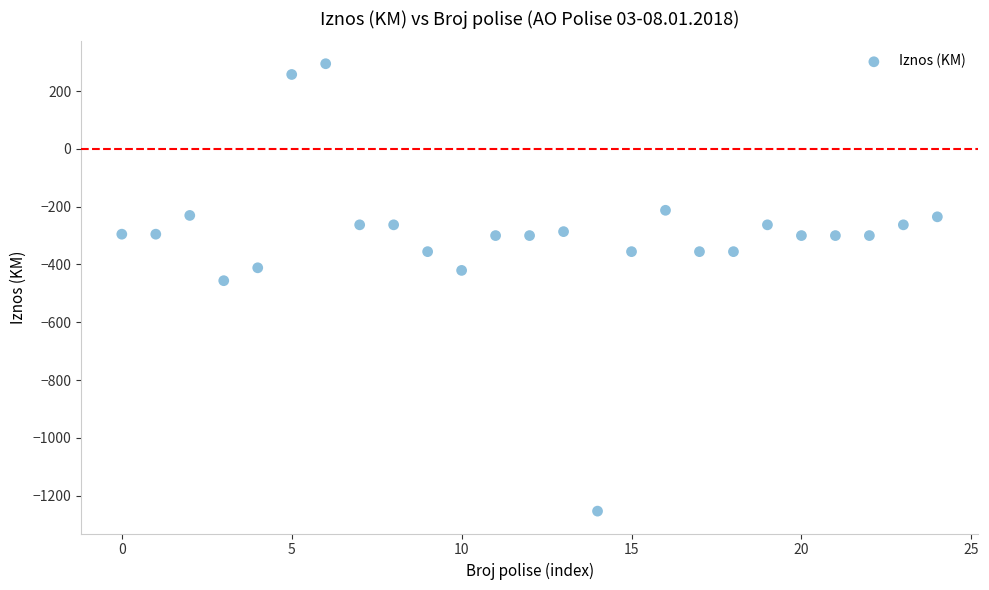

What is the range of Y values (max minus min)?

1548.9